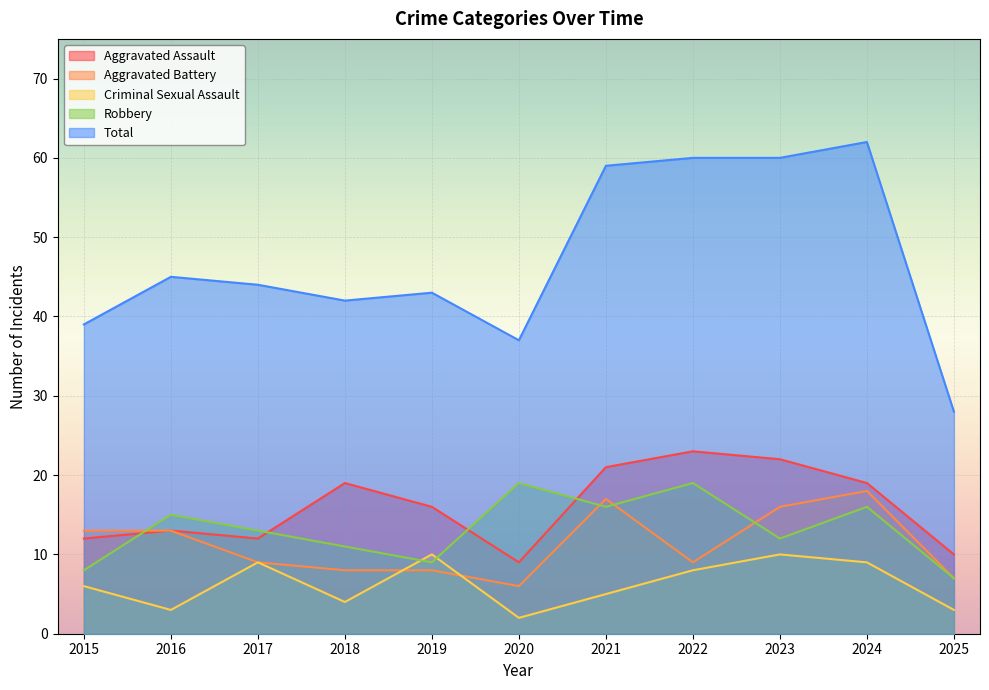

The Criminal Sexual Assault series shows 7 at 2018. True or false?

False